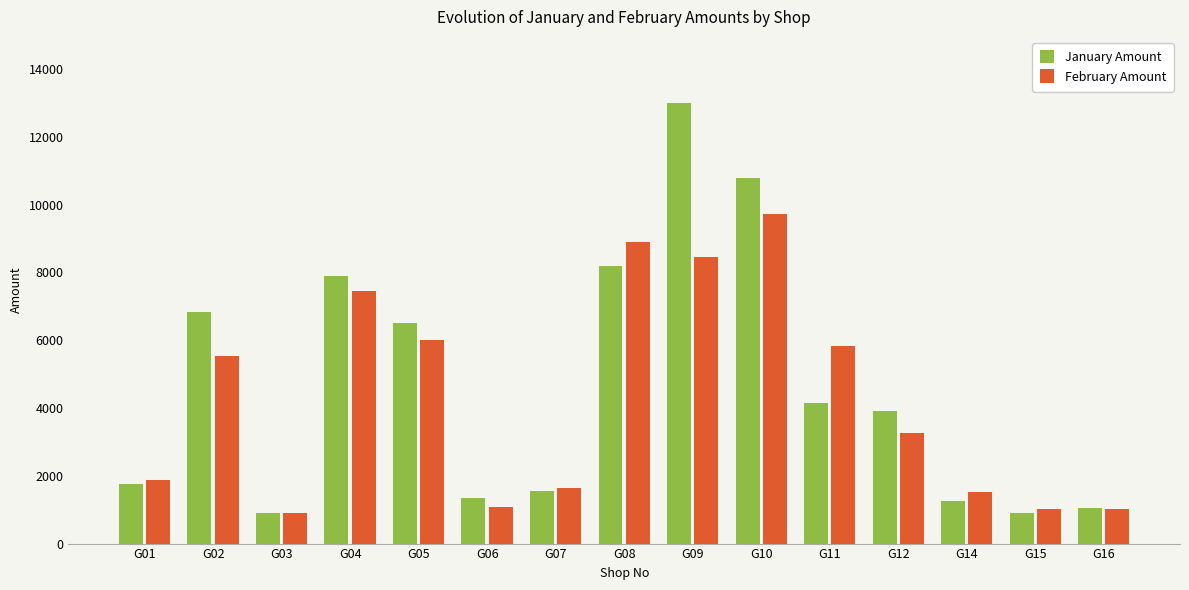

Is the value of January Amount at G11 greater than the value of February Amount at G09?

No